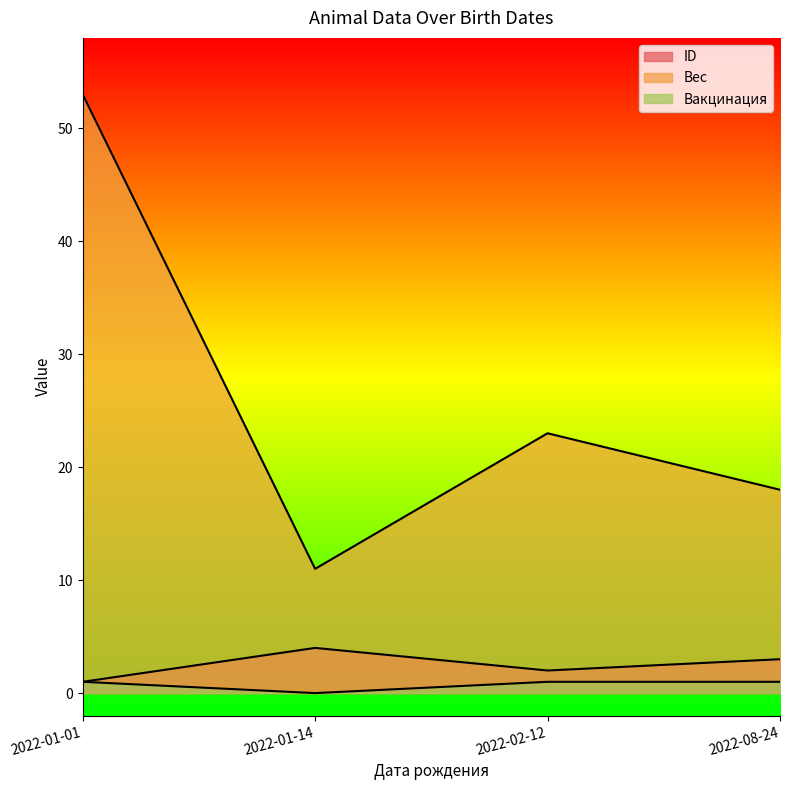

At which category does ID reach its first local valley?

2022-02-12